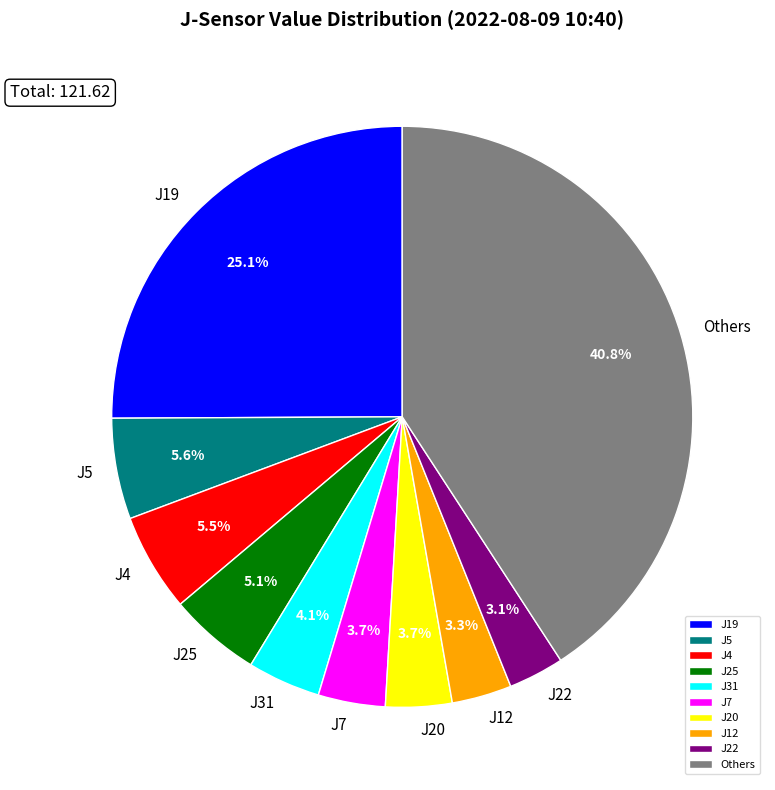

How many slices are in this pie chart?

10